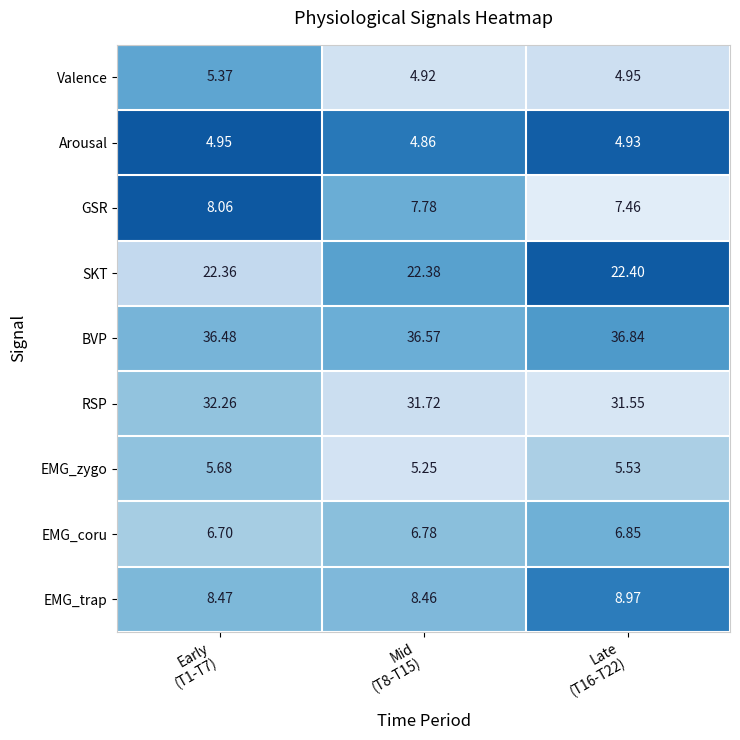

List the series in order of their peak value, lowest first.

Arousal, Valence, EMG_zygo, EMG_coru, GSR, EMG_trap, SKT, RSP, BVP